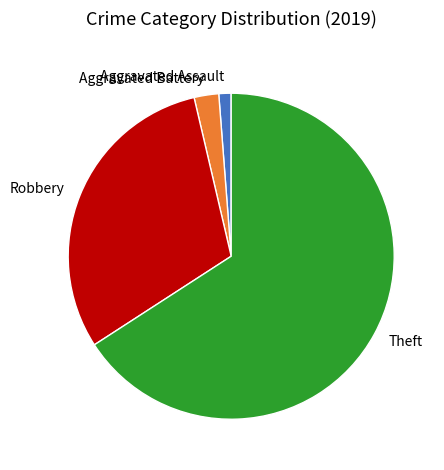

Combined, do Robbery and Aggravated Assault account for over 50%?

No